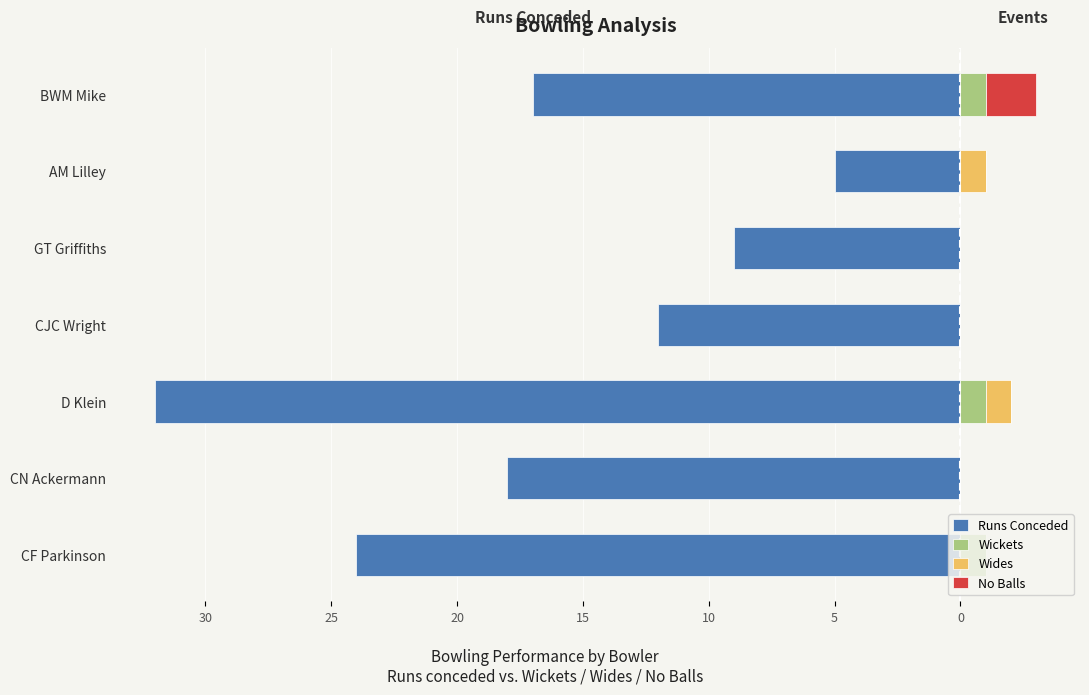

What is the value of the Runs Conceded bar at the 4th from the left?

-12